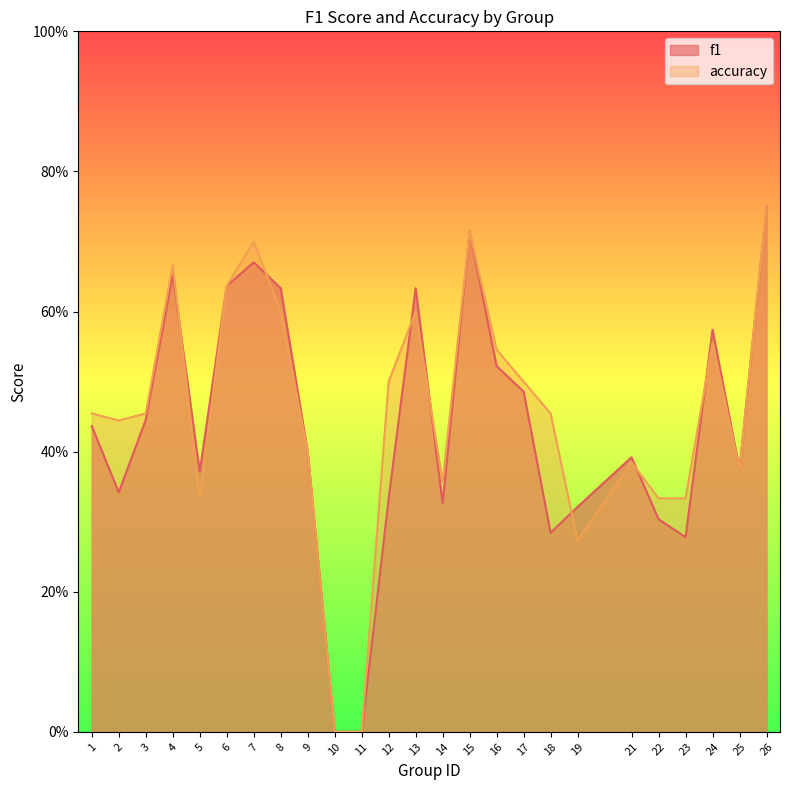

What is the value of the f1 point at the 22nd from the left?

0.3